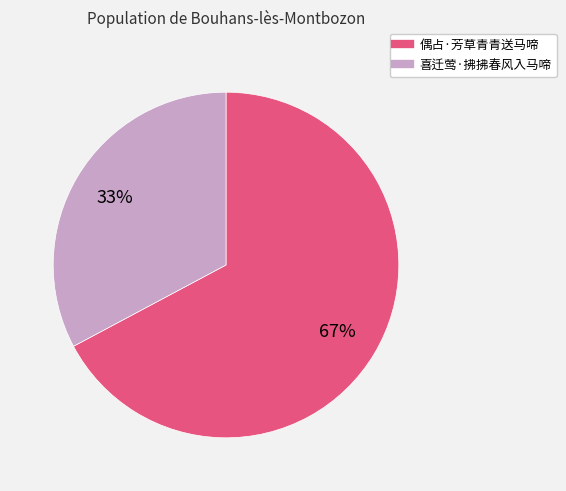

To the nearest percent, what is the average slice percentage?

50%